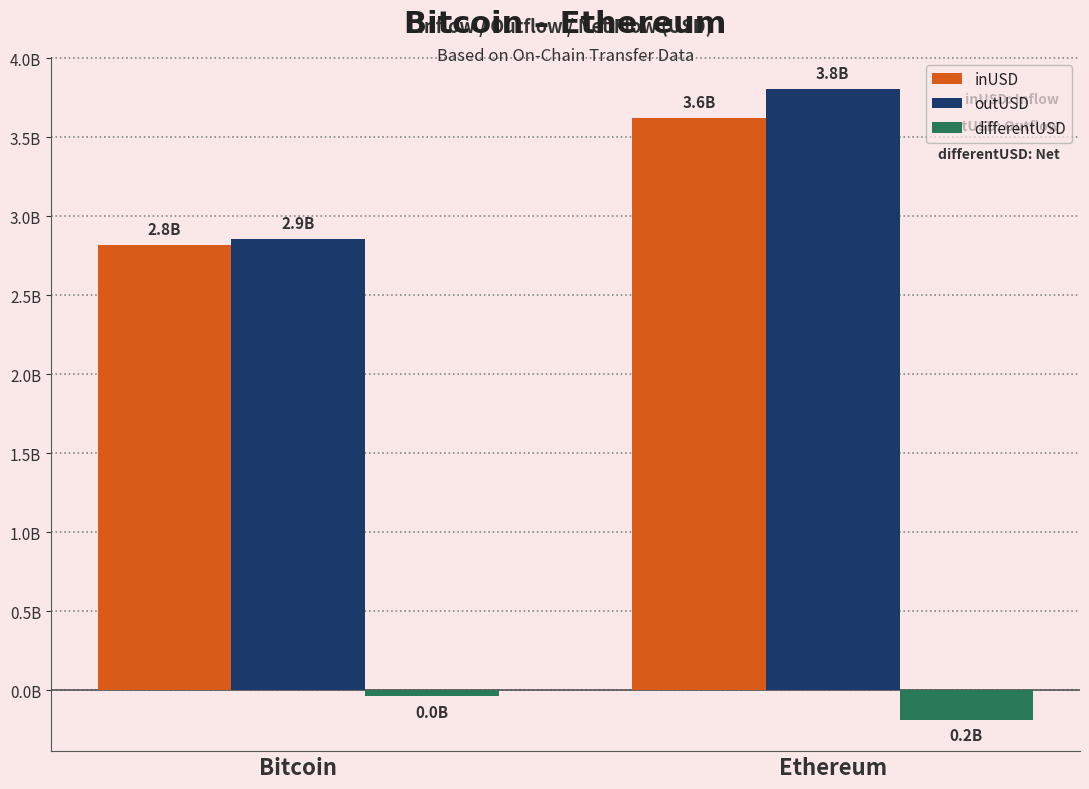

List the series in order of their peak value, highest first.

outUSD, inUSD, differentUSD